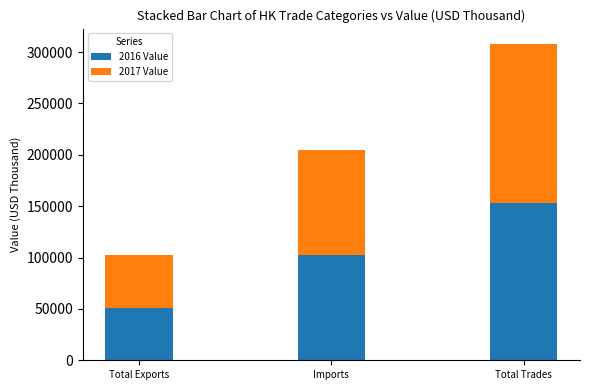

Which category has the lowest value in the 2016 Value series?

Total Exports